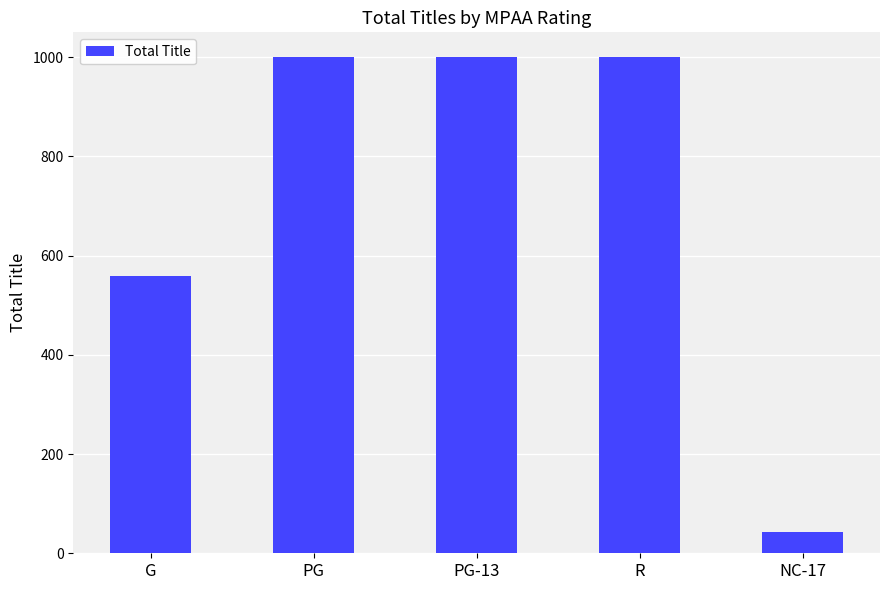

What is the difference between the maximum and minimum values?

958